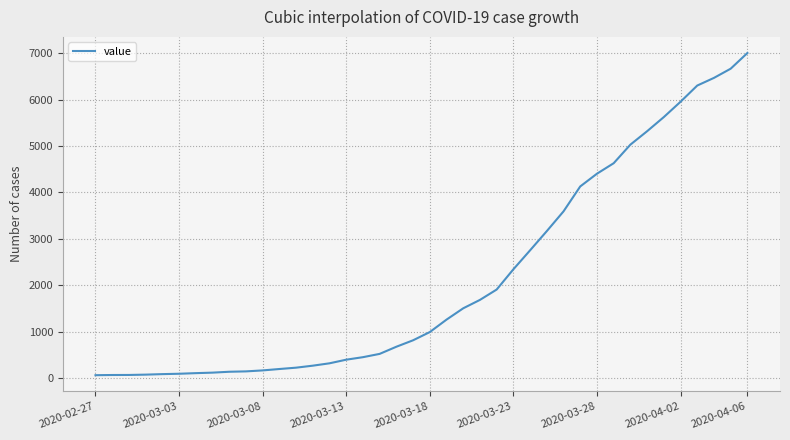

What is the maximum value shown in the chart?

7004